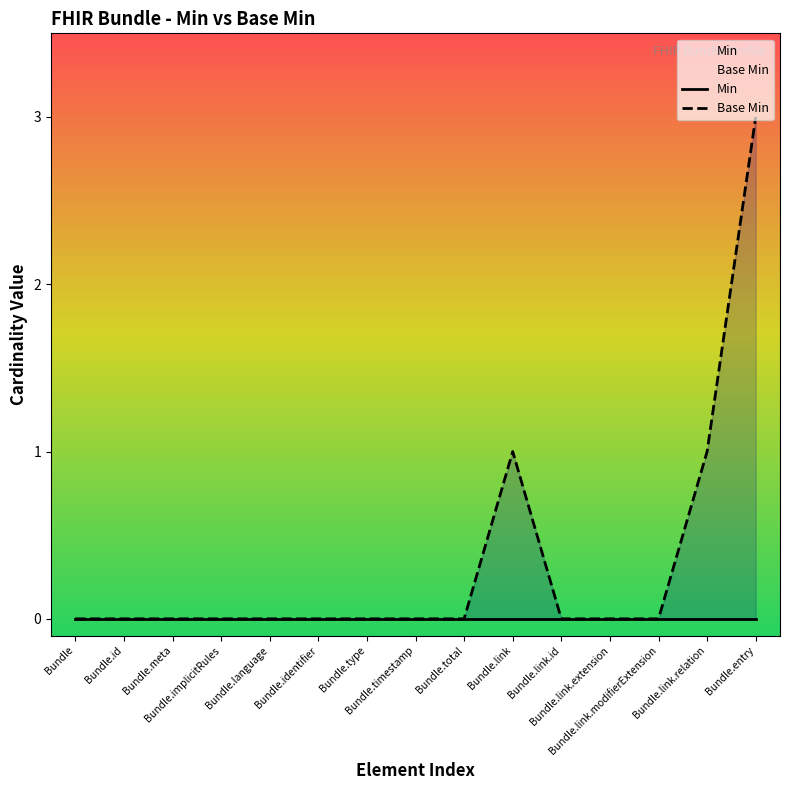

True or false: Min and Base Min cross at least once.

False